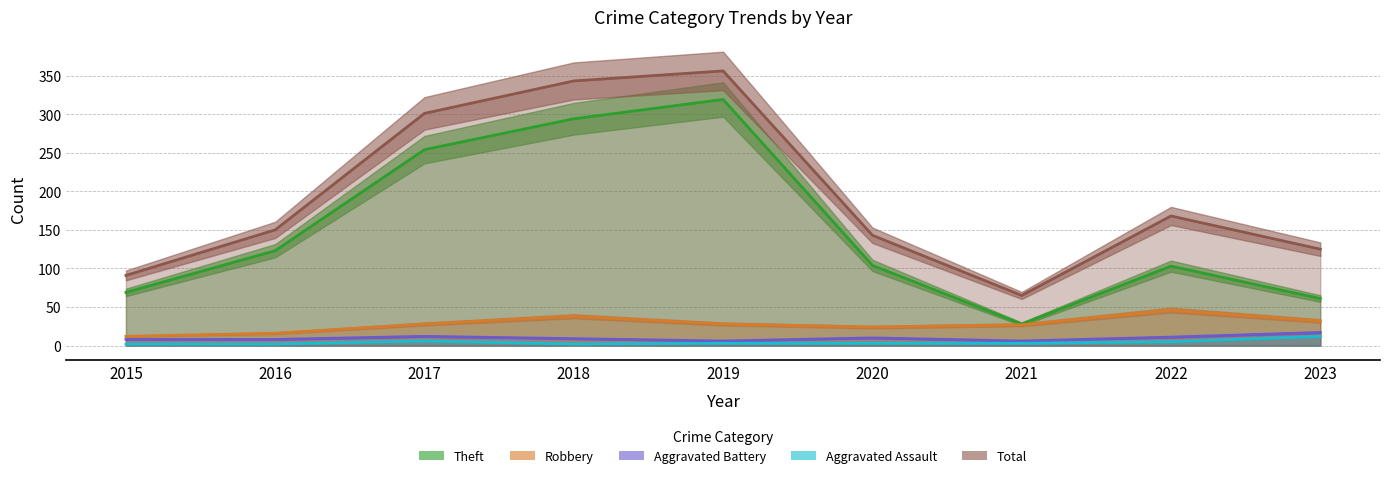

At which category is the sum across all series the highest?

2019